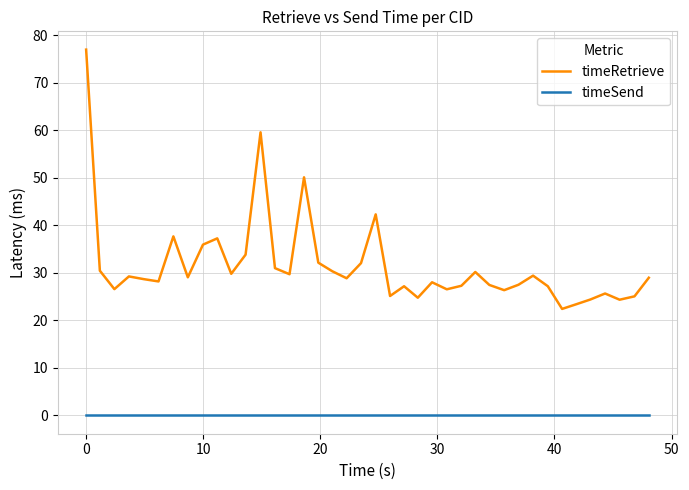

Which series has the widest spread of values?

timeRetrieve